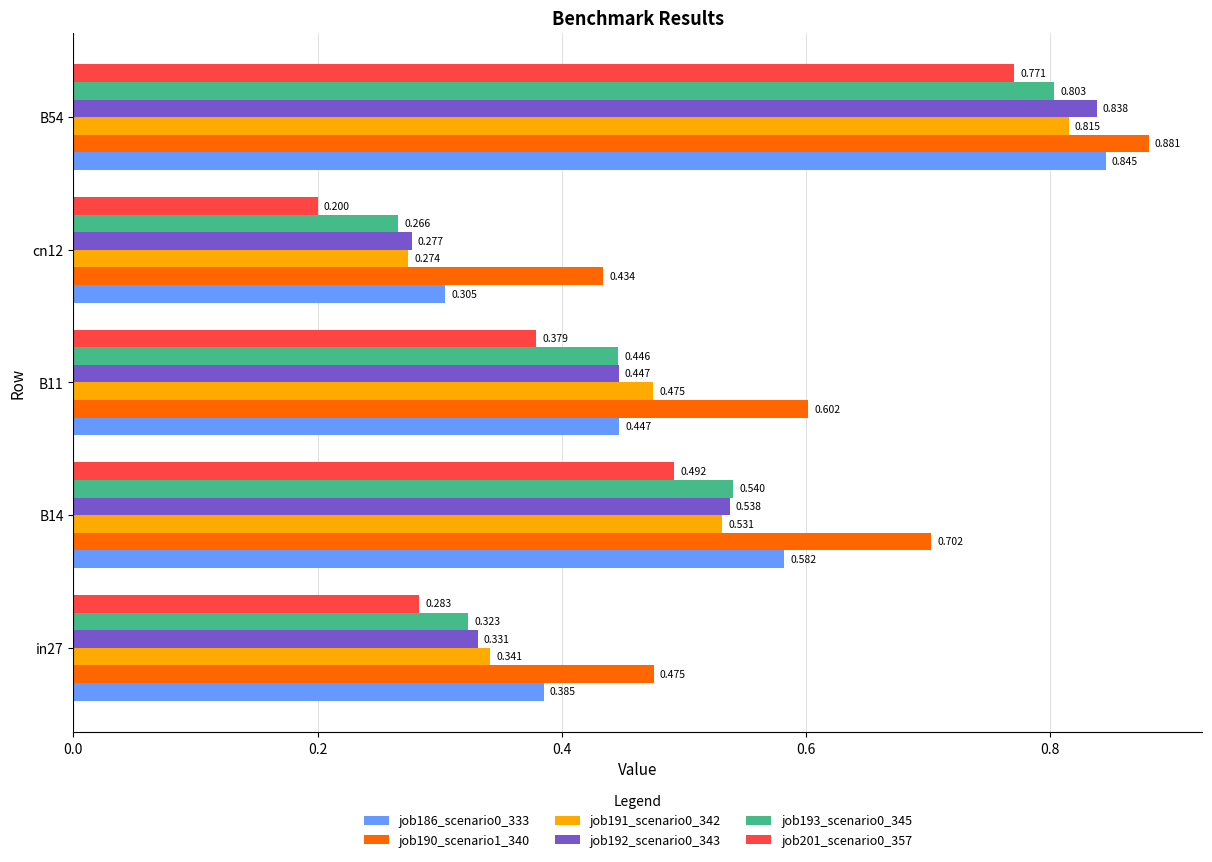

Which category has the lowest value across all series?

cn12